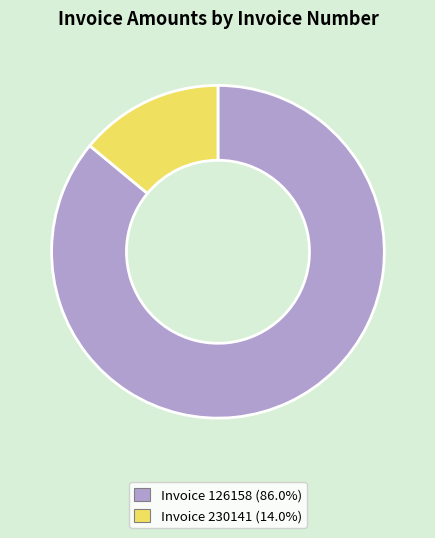

Is there a majority slice in this chart?

Yes